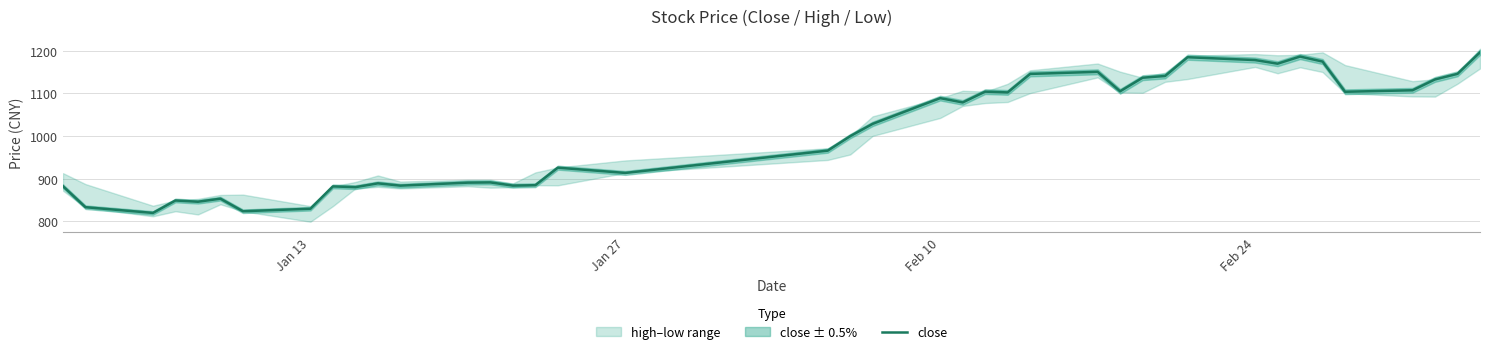

What is the maximum value for close?

1195.8